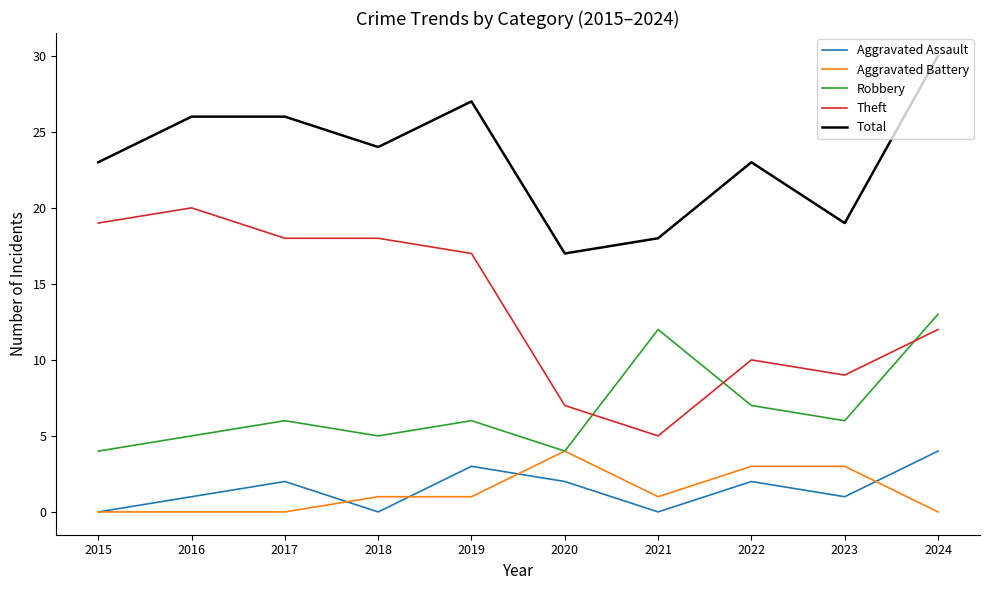

Rank the series at 2023 from highest to lowest value.

Total, Theft, Robbery, Aggravated Battery, Aggravated Assault